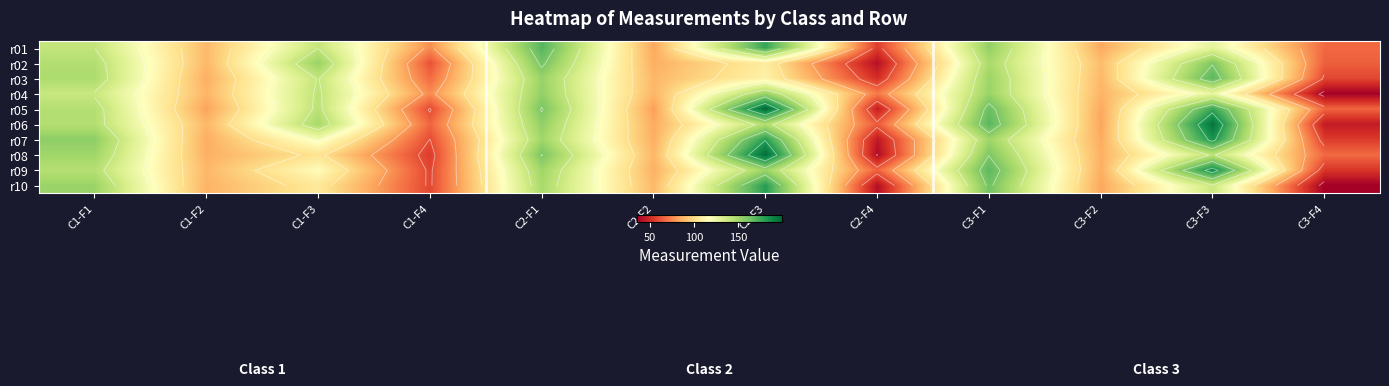

Is the value of r04 at C2-F1 greater than the value of r09 at C3-F2?

Yes